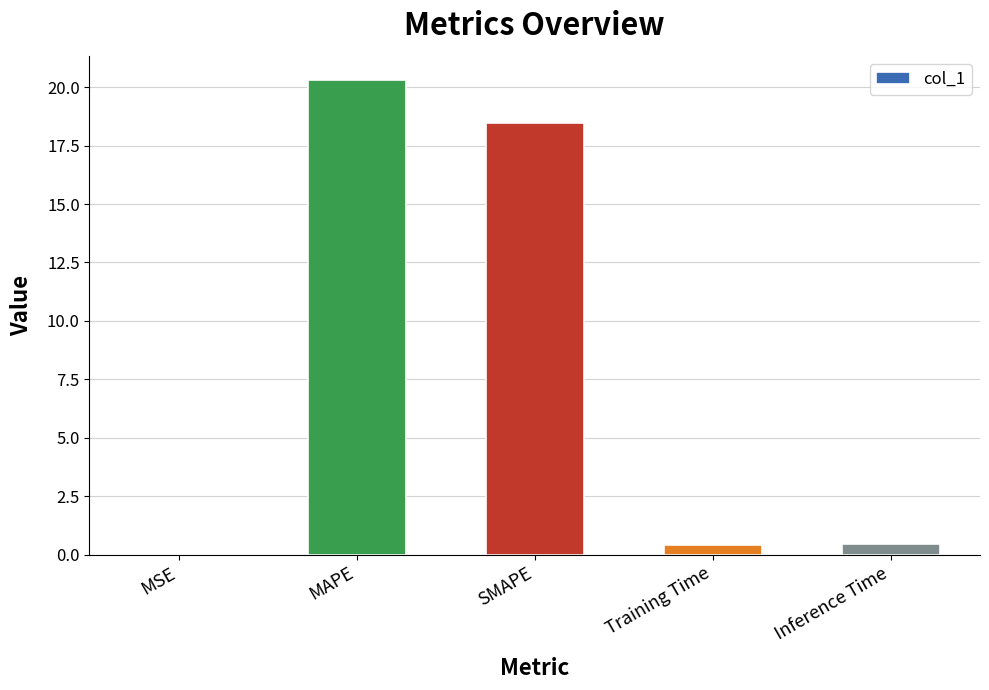

The chart shows a value of 18.5 at SMAPE. True or false?

True